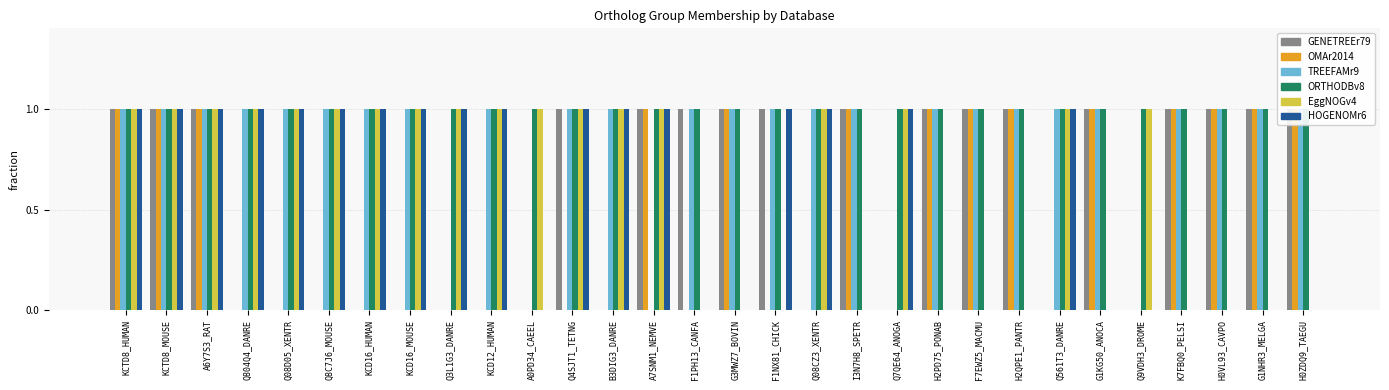

Rank the series by their maximum value, from highest to lowest.

GENETREEr79, OMAr2014, TREEFAMr9, ORTHODBv8, EggNOGv4, HOGENOMr6